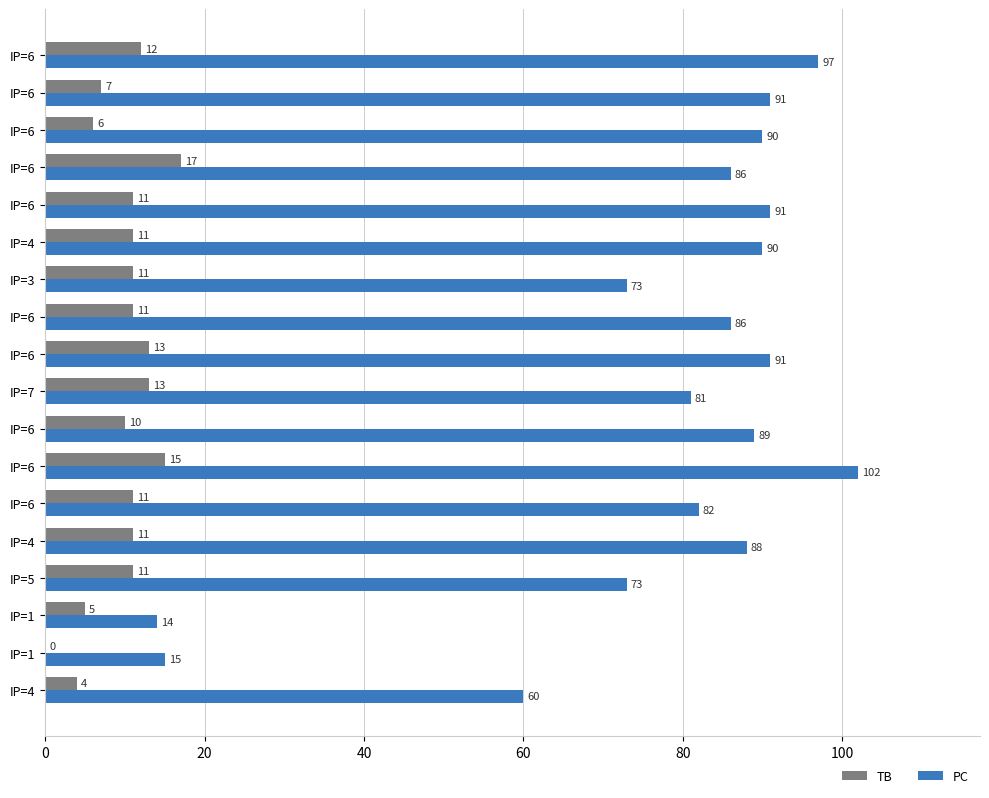

What are all the series names shown in the legend?

TB, PC